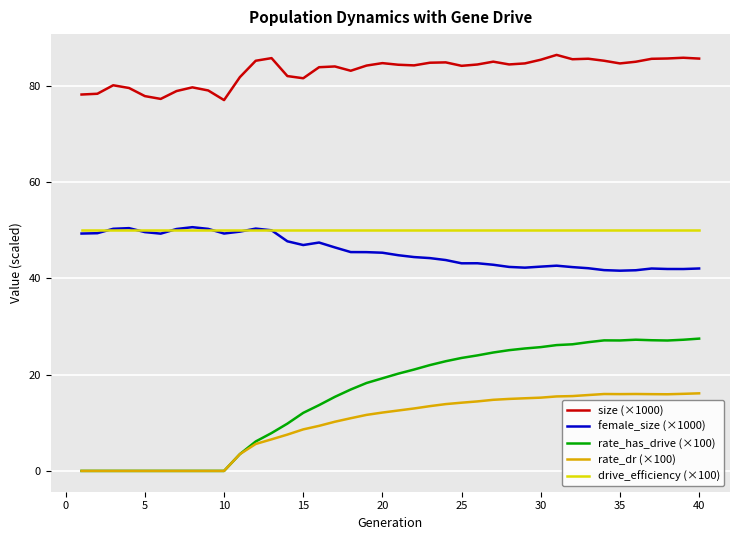

Which series has the widest spread of values?

rate_has_drive (×100)